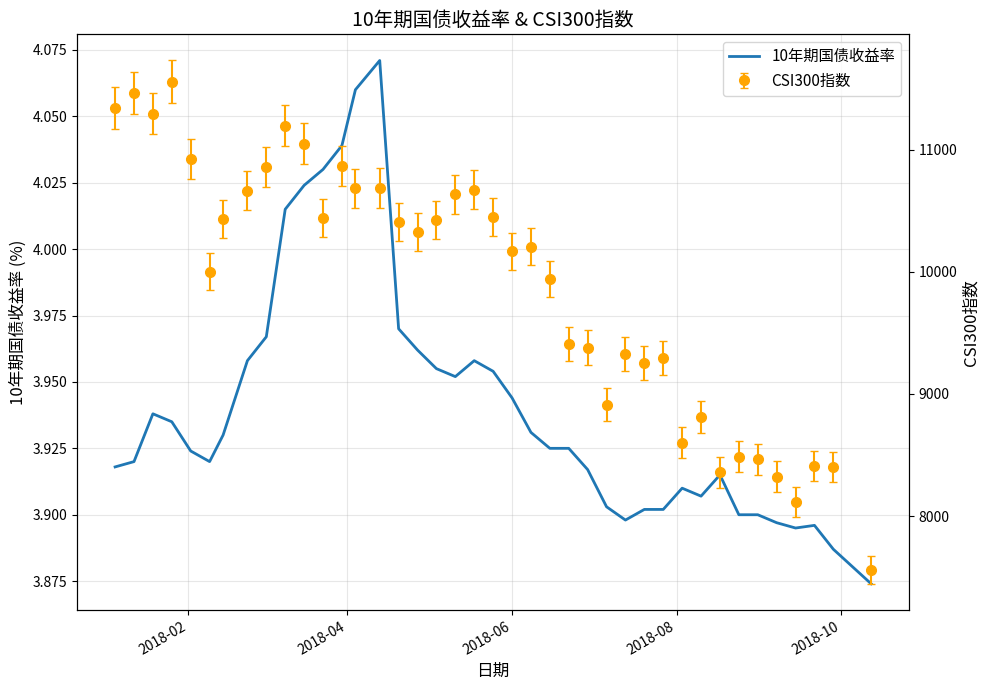

What is the value of the 30th point from the left?

3.9